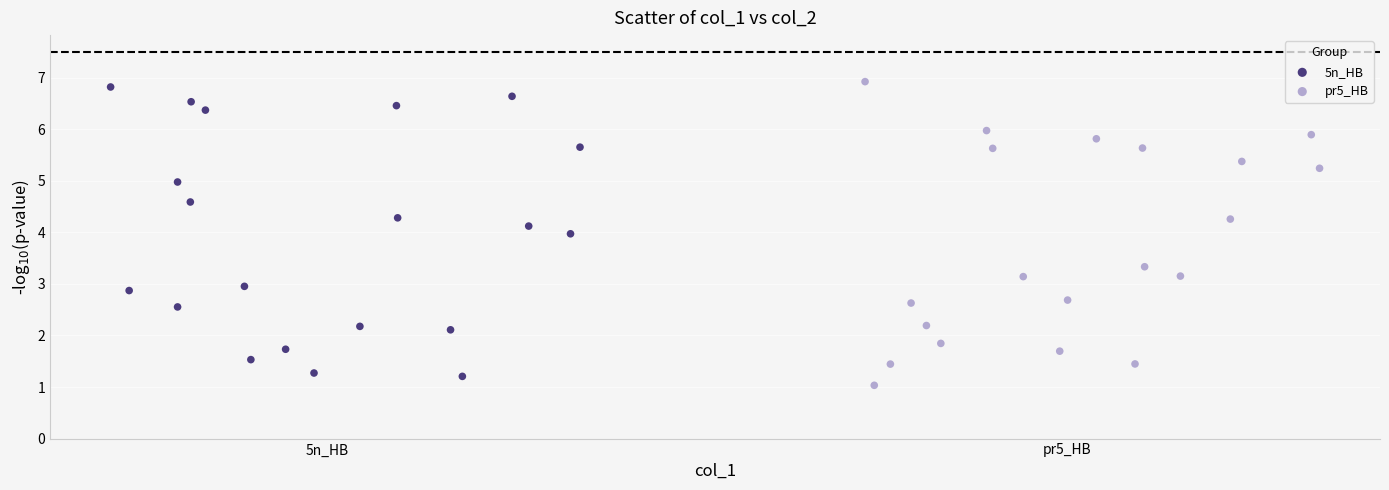

What are all the series names shown in the legend?

5n_HB, pr5_HB